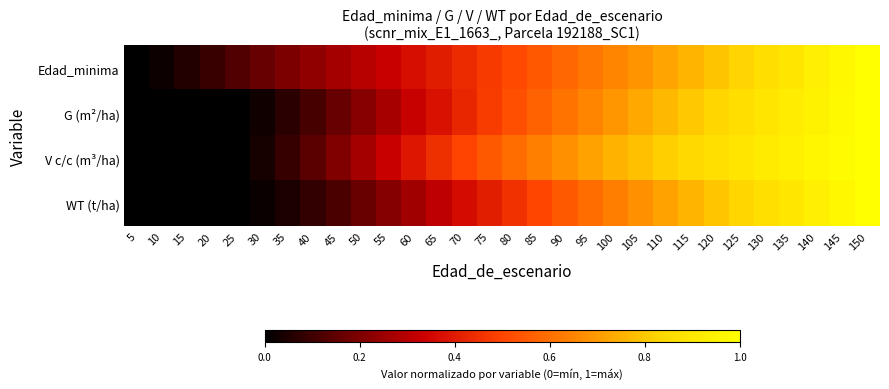

Which category has the highest value across all series?

150